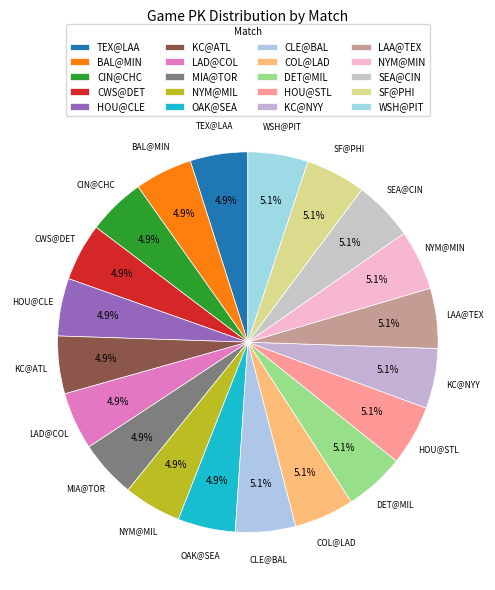

What is the smallest slice in the pie chart?

MIA@TOR